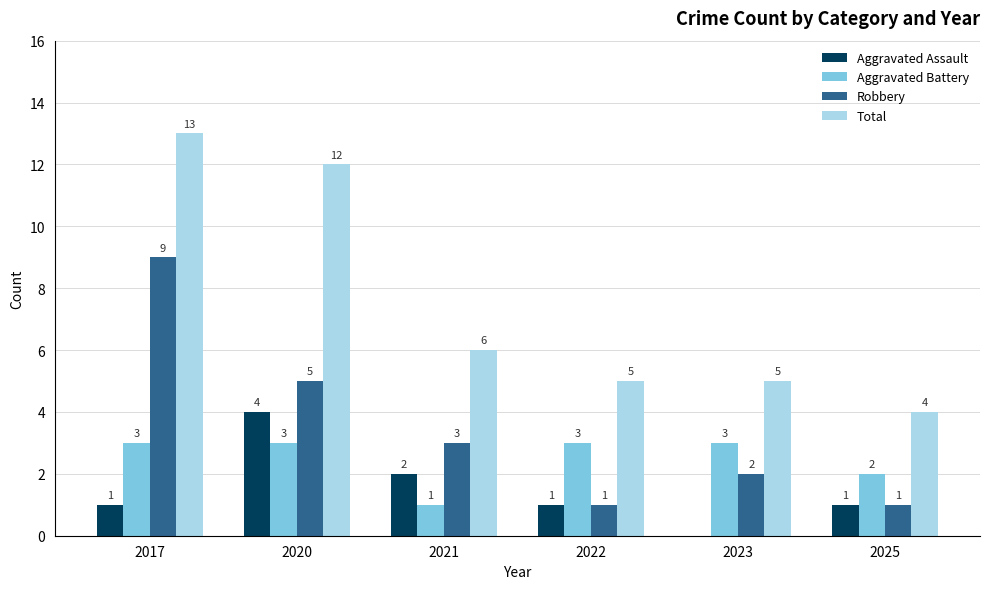

Between 2017 and 2020, which series saw the biggest shift?

Robbery